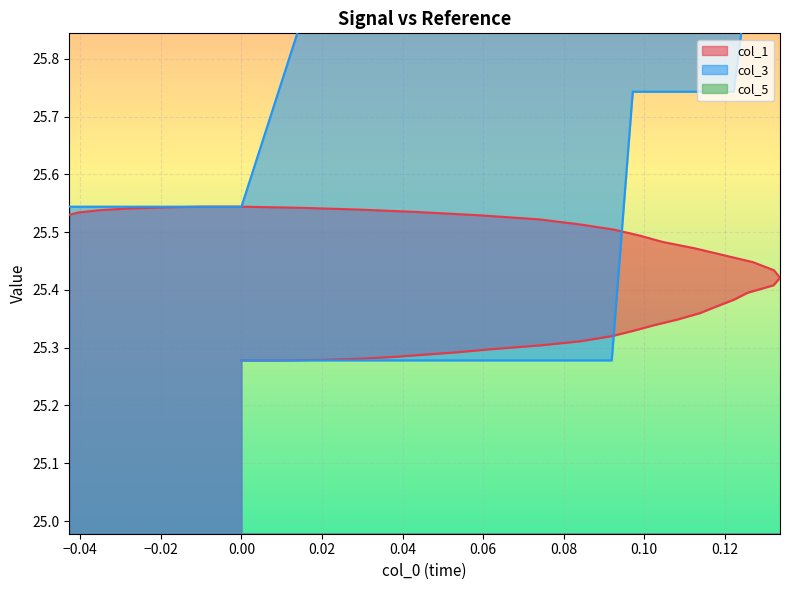

True or false: col_1 and col_3 cross at least once.

True